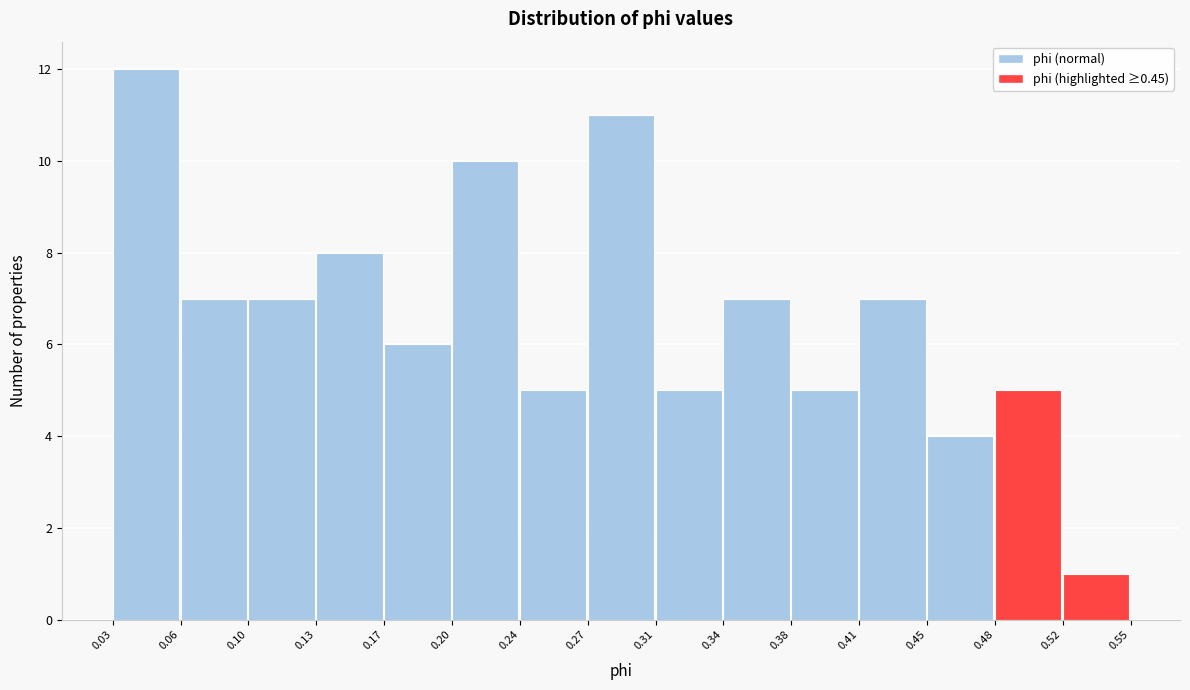

Reading left to right, transcribe this chart: for each bar, give the range it covers on the x-axis and its height. The values are not printed on the chart, so give them approximately, as read against the axis.

0.03 to 0.06: 12
0.06 to 0.10: 7
0.10 to 0.13: 7
0.13 to 0.17: 8
0.17 to 0.20: 6
0.20 to 0.24: 10
0.24 to 0.27: 5
0.27 to 0.31: 11
0.31 to 0.34: 5
0.34 to 0.38: 7
0.38 to 0.41: 5
0.41 to 0.45: 7
0.45 to 0.48: 4
0.48 to 0.52: 5
0.52 to 0.55: 1